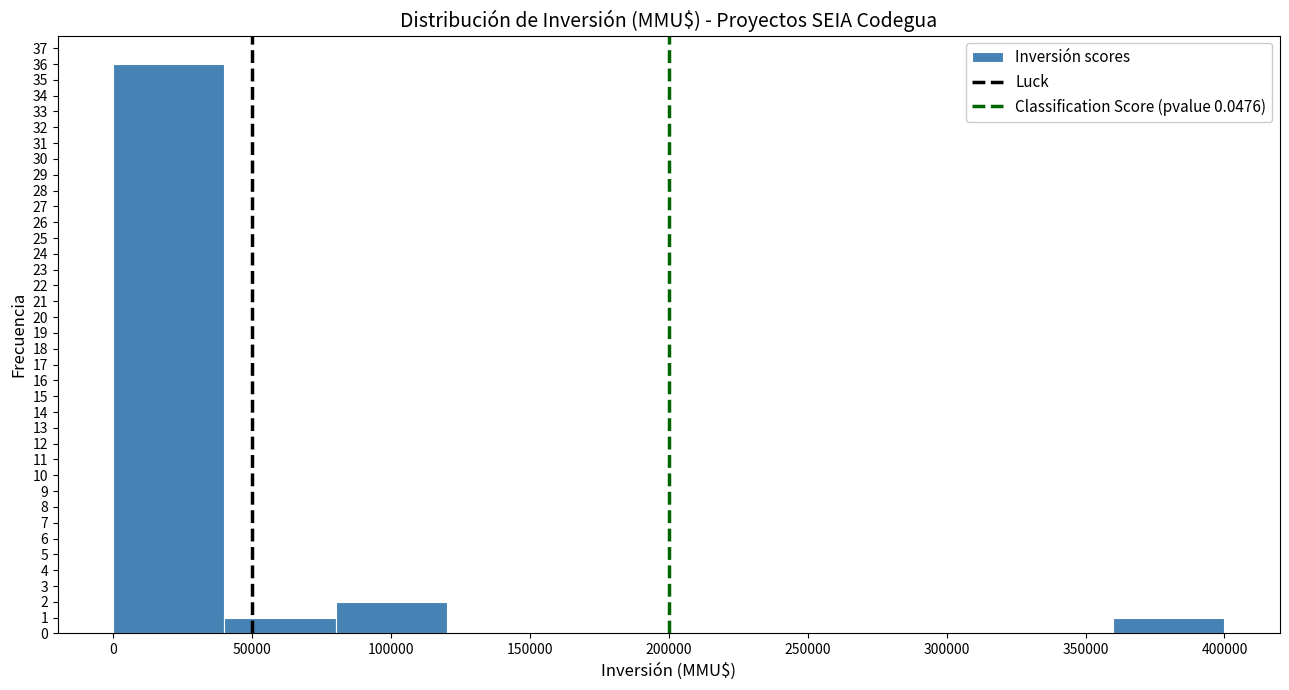

Reading left to right, list every bar in this chart as the range it spans on the x-axis followed by its height. The values are not printed on the chart, so give them approximately, as read against the axis.

0 to 40000: 36
40000 to 80000: 1
80000 to 120000: 2
120000 to 160000: 0
160000 to 200000: 0
200000 to 240000: 0
240000 to 280000: 0
280000 to 320000: 0
320000 to 360000: 0
360000 to 400000: 1